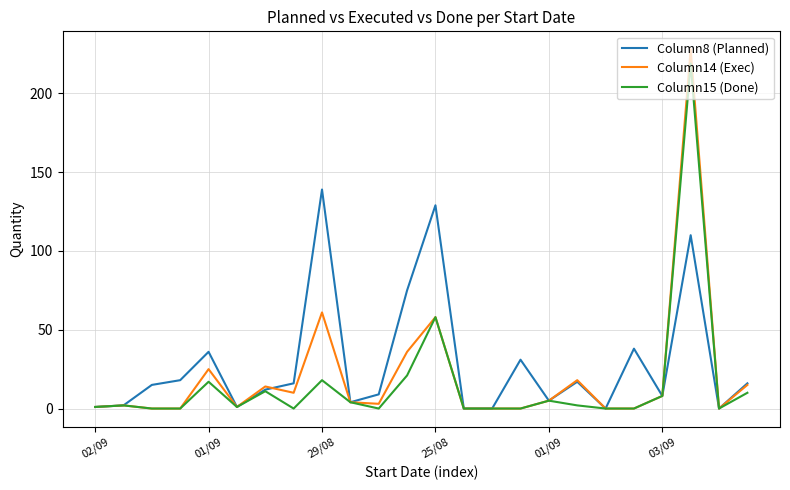

Which series has the widest spread of values?

Column14 (Exec)